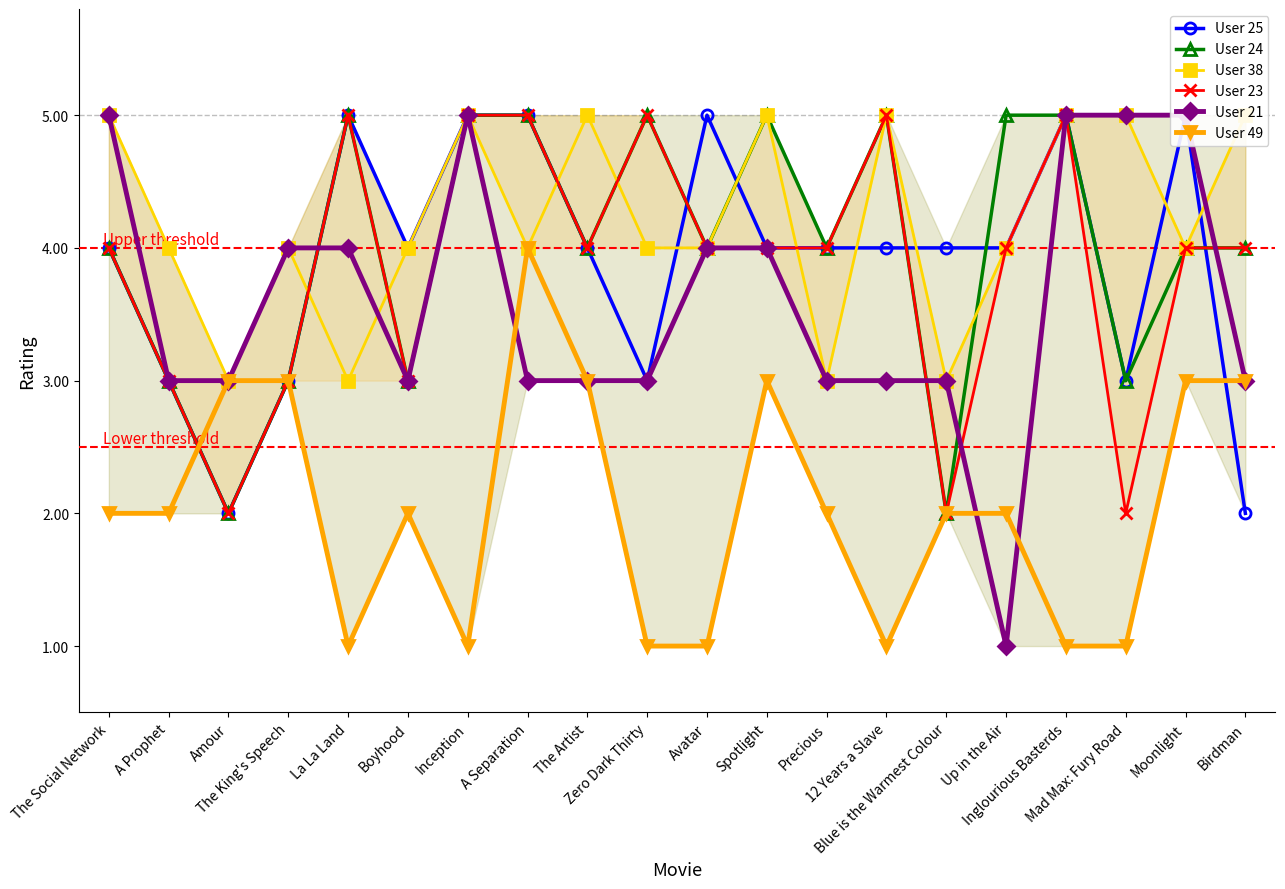

What is the maximum value shown in the chart?

5